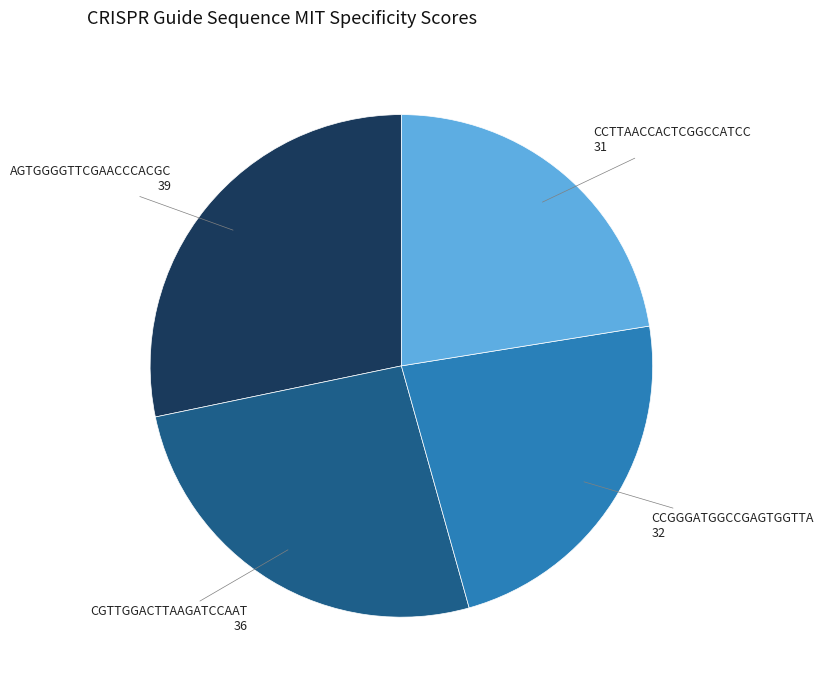

Does any single category account for the majority?

No